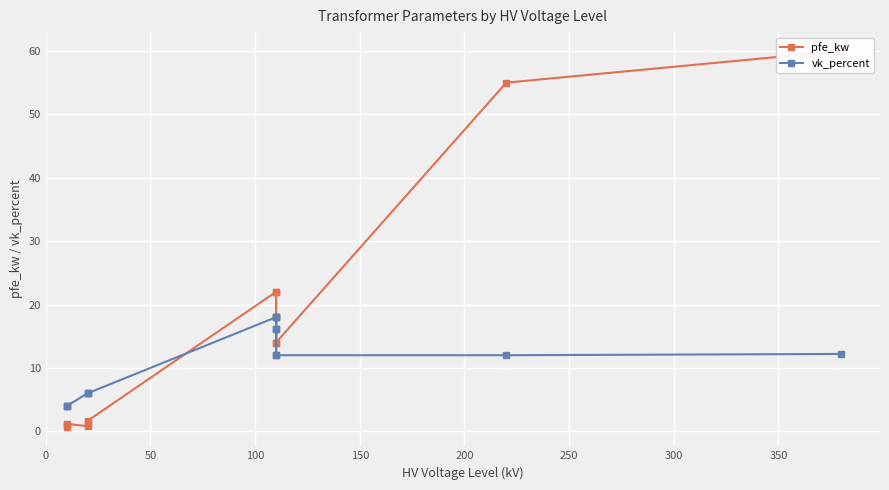

Which series has the largest range (max minus min)?

pfe_kw